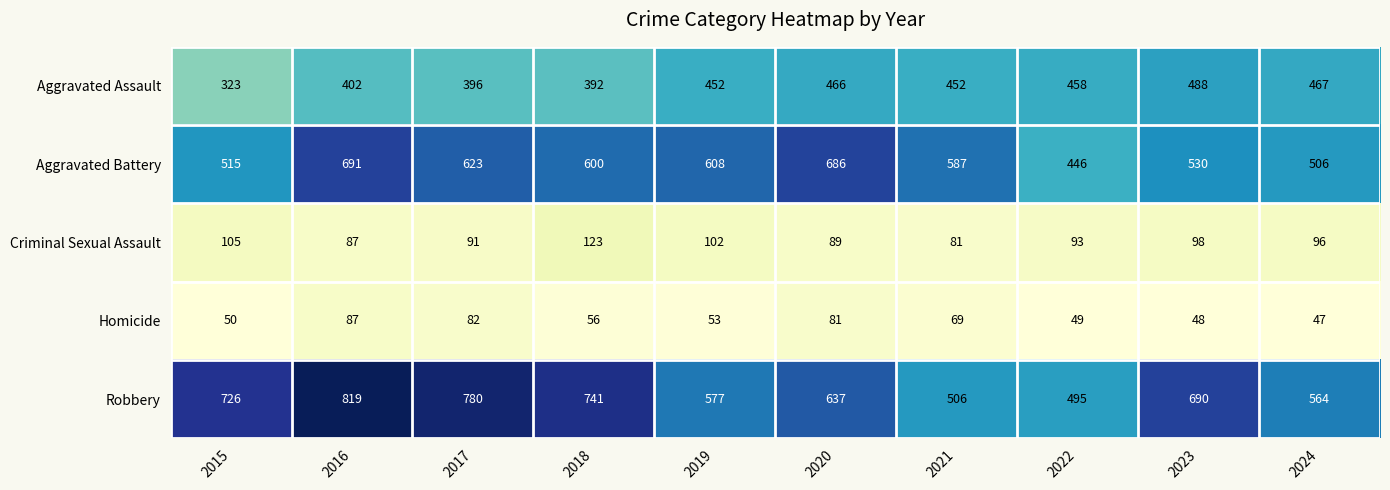

What is the sum of the Homicide values at 2023 and 2018?

104